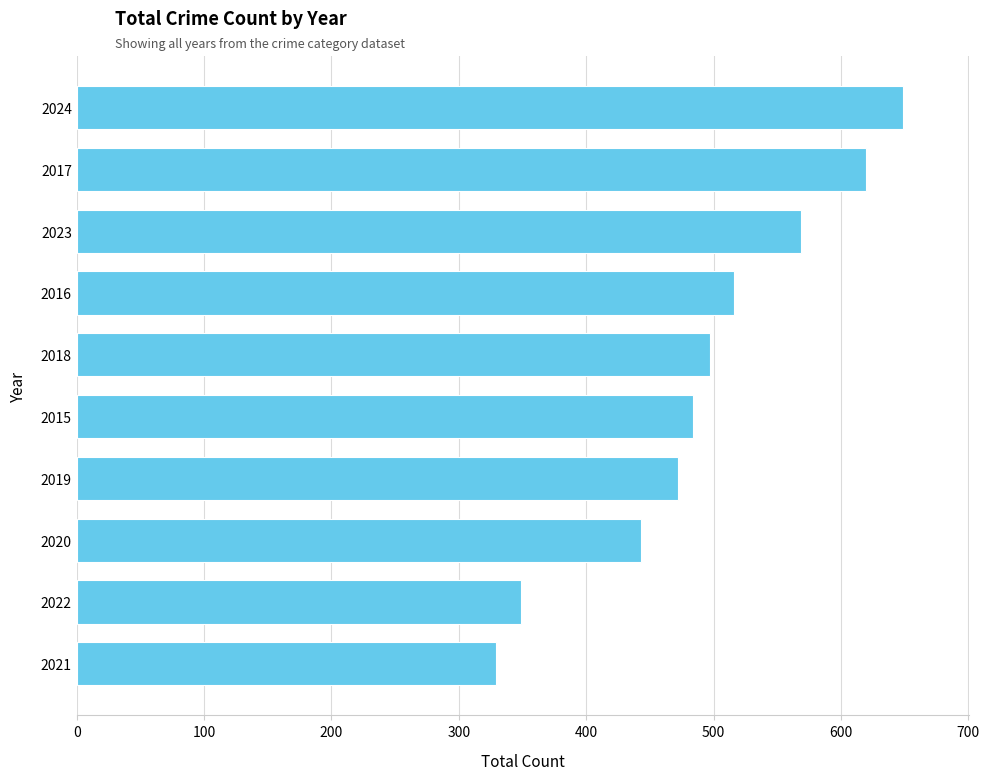

Are the bars grouped side by side (vs. stacked)?

No